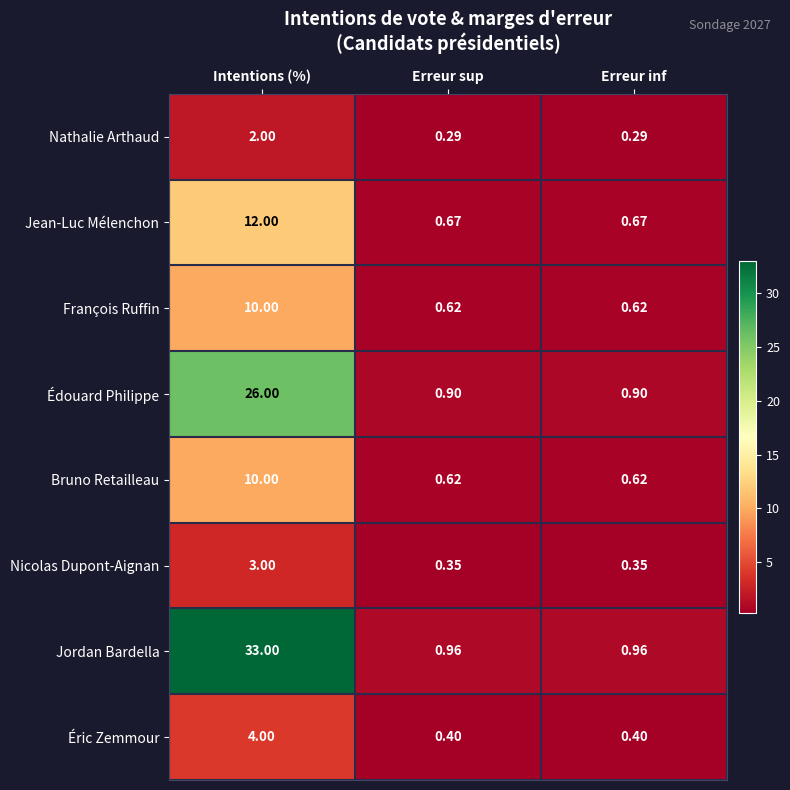

Is the value of François Ruffin at Erreur inf greater than the value of Nicolas Dupont-Aignan at Erreur sup?

Yes